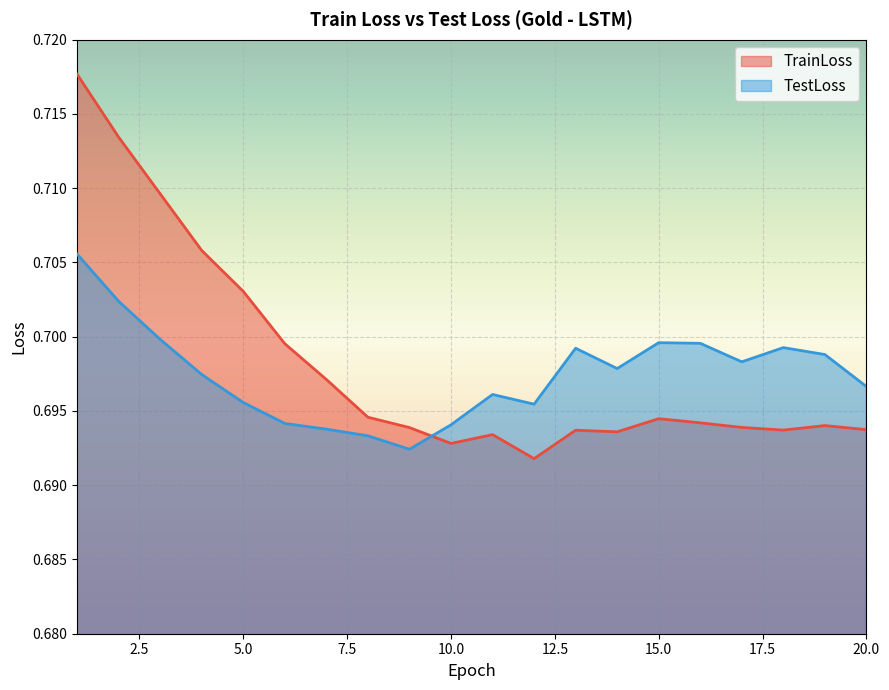

Where do TrainLoss and TestLoss first cross each other?

9 and 10